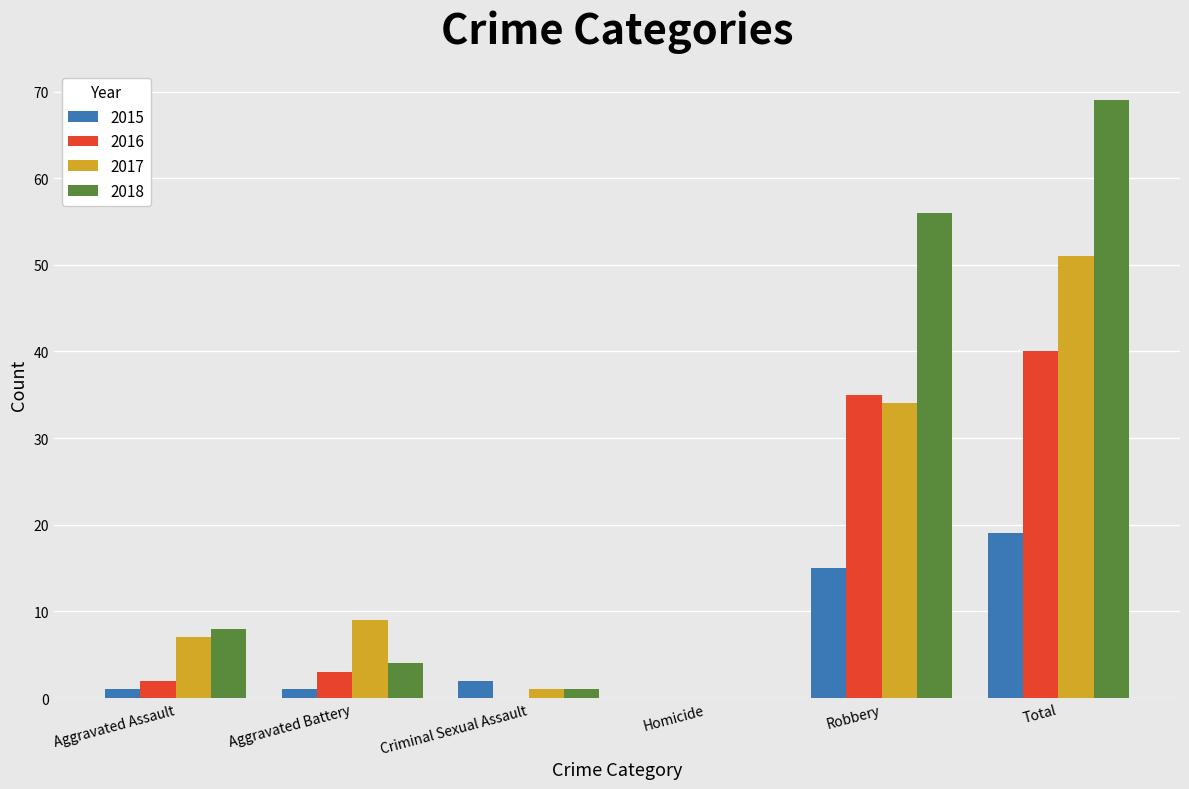

The 2017 series shows 89 at Total. True or false?

False